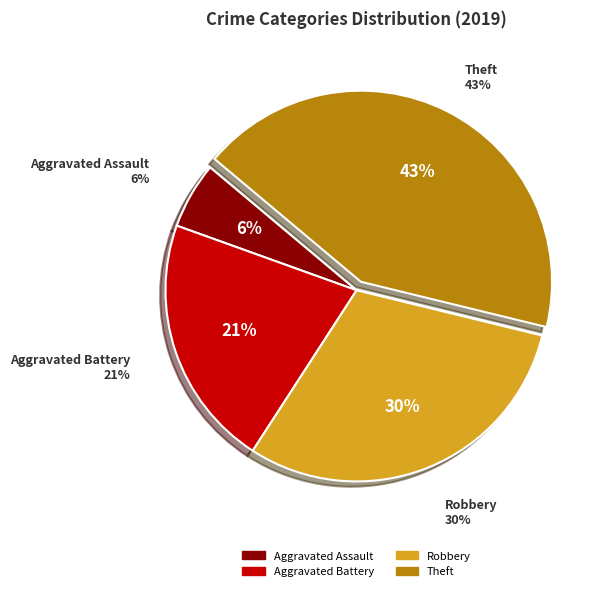

How much of the chart is everything except Aggravated Battery?

78.7%